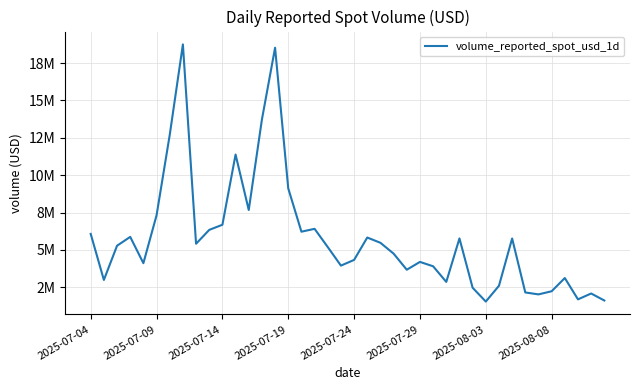

Does the chart display data point markers on the line(s)?

No